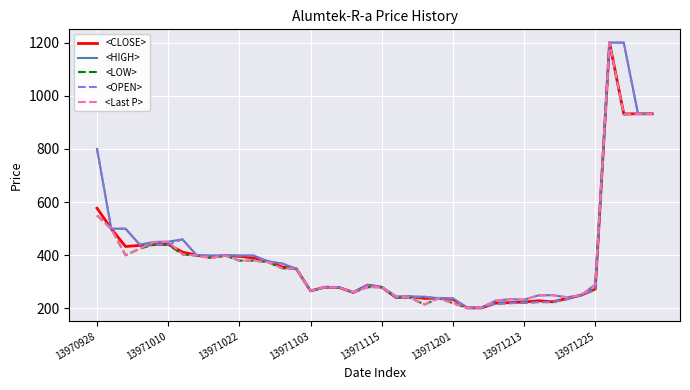

What is the difference between the second highest and second lowest values in the <LOW> series?

730